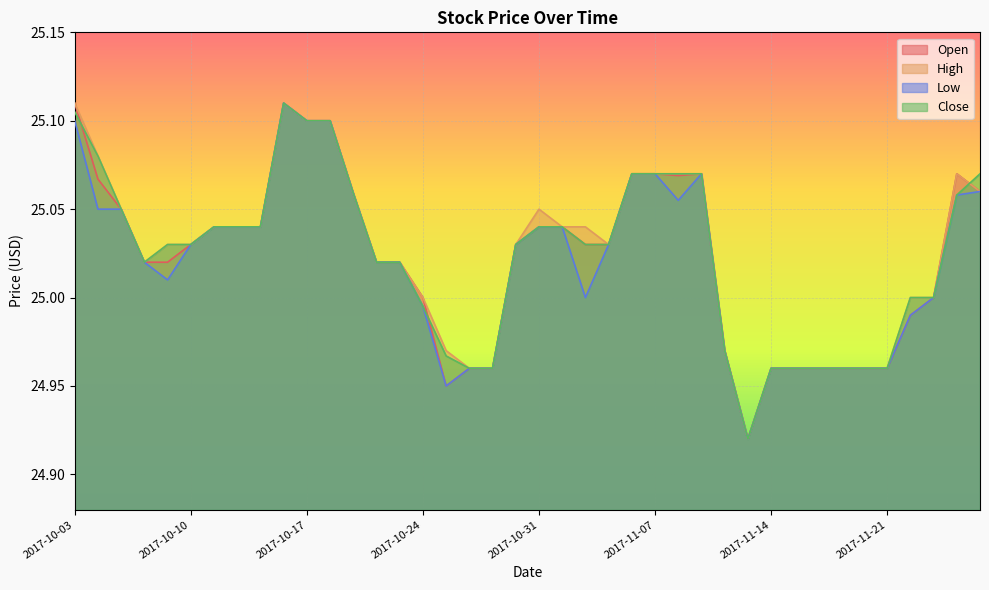

List the series in order of their overall mean, lowest first.

Low, Open, Close, High